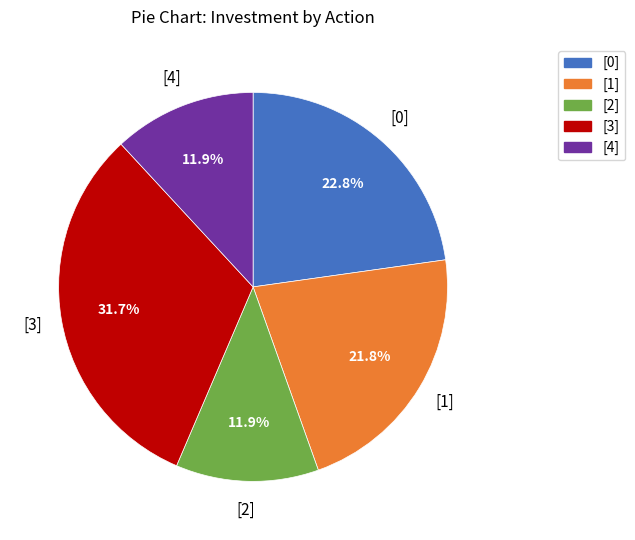

Is there any slice that represents more than half of the pie?

No